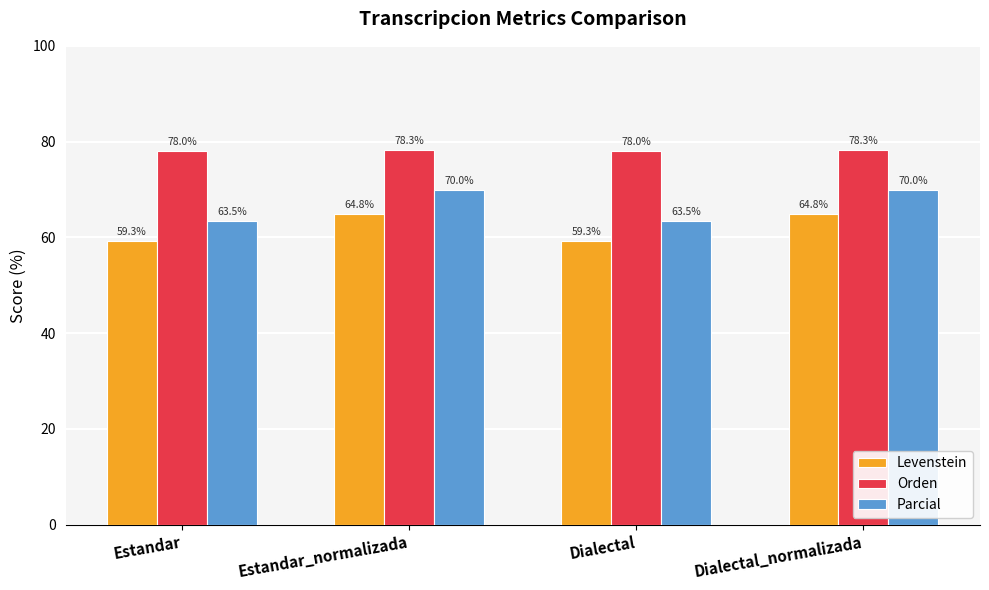

How many Orden values are between 78 and 79?

4